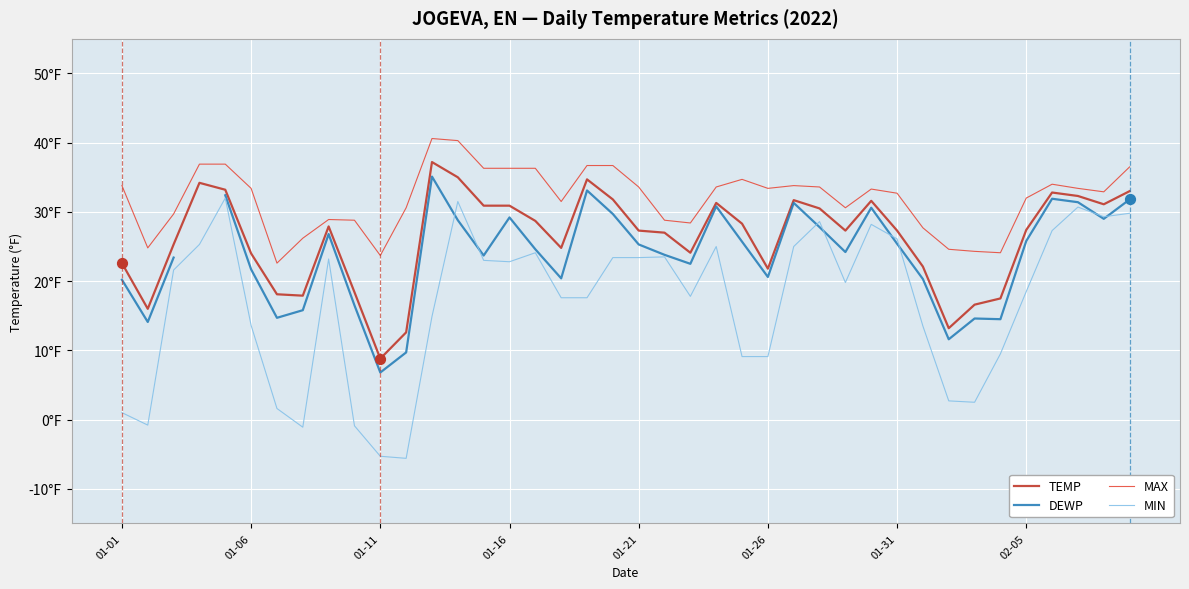

Is the value of MIN at 18 greater than the value of TEMP at 27?

No